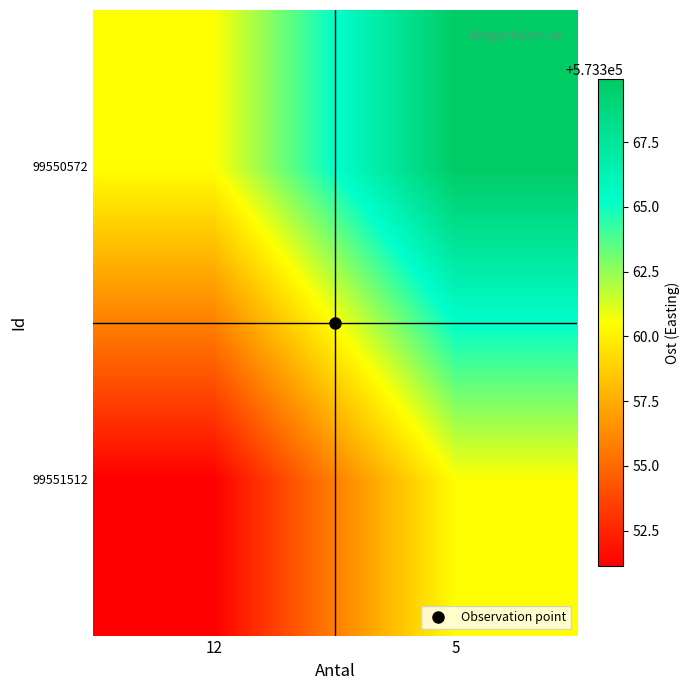

Reading left to right, transcribe all the data shown in this chart.

99551512: 12=573351.1	5=573360.5
99550572: 12=573360.5	5=573369.9